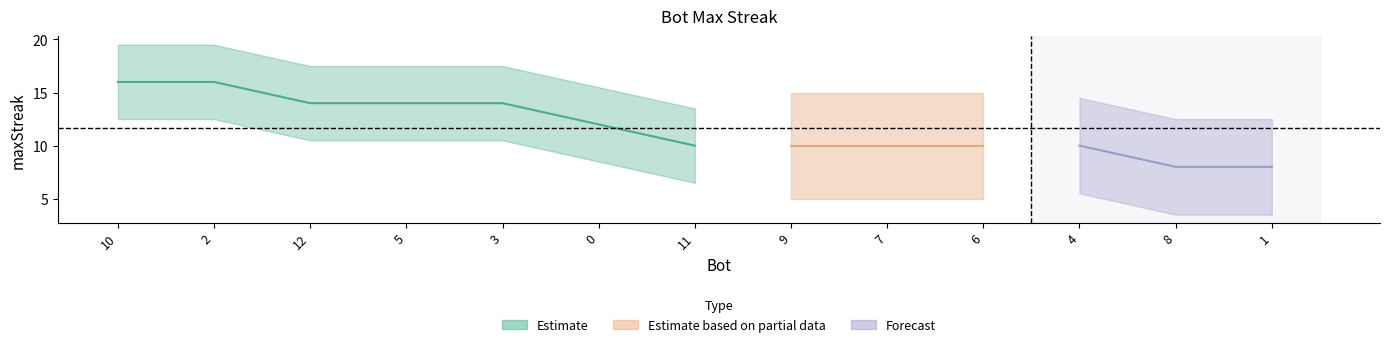

What is the label of the 4th point from the left?

5